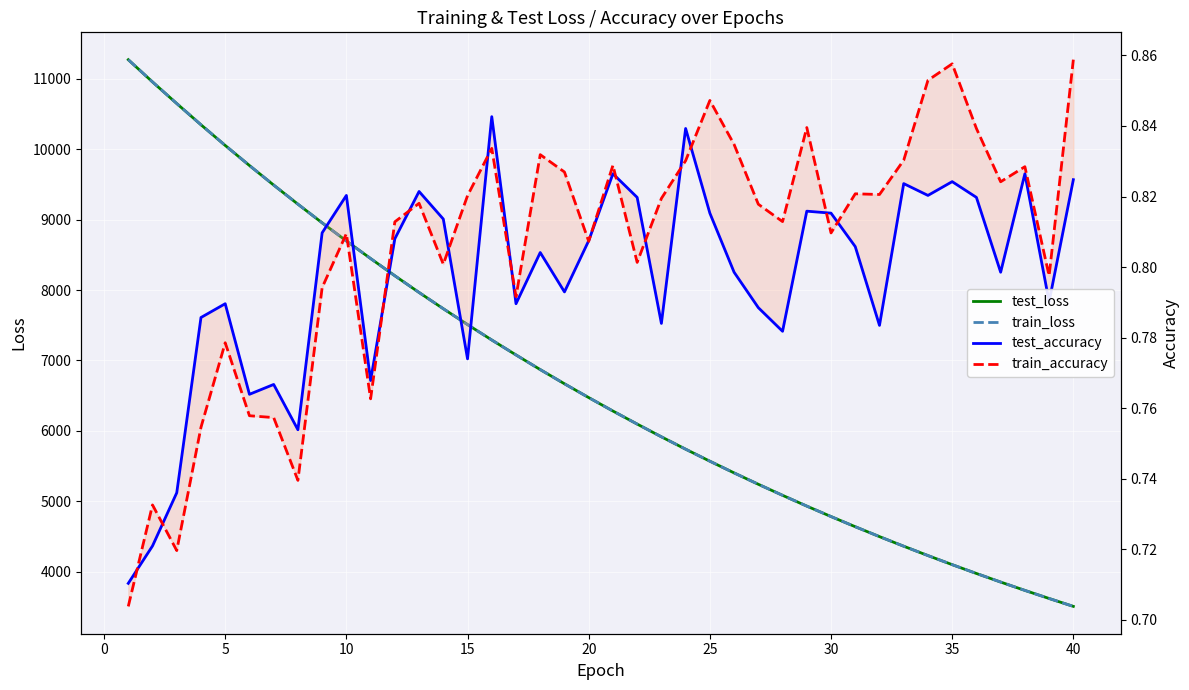

Rank the series by their maximum value, from highest to lowest.

train_loss, test_loss, train_accuracy, test_accuracy